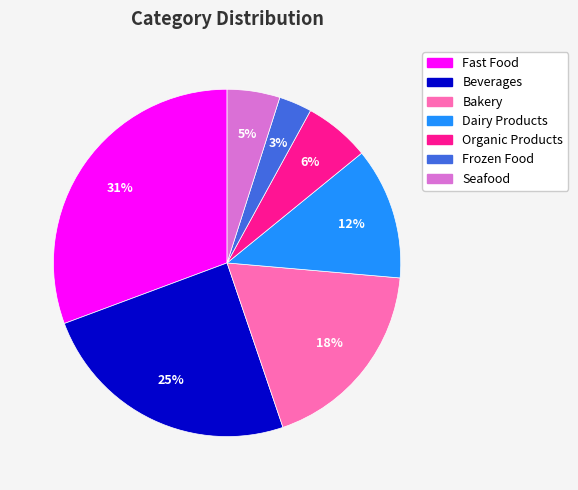

Is it true that Beverages is 14% of the pie?

False